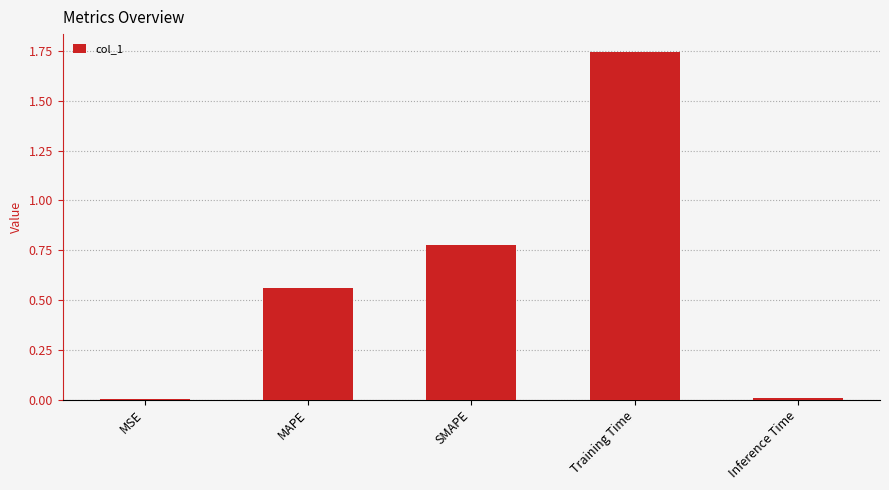

Which category has the highest value across all series?

Training Time